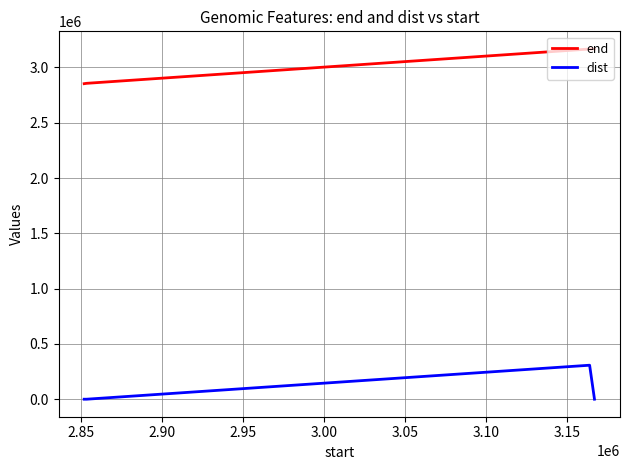

True or false: dist and end intersect in this chart.

False